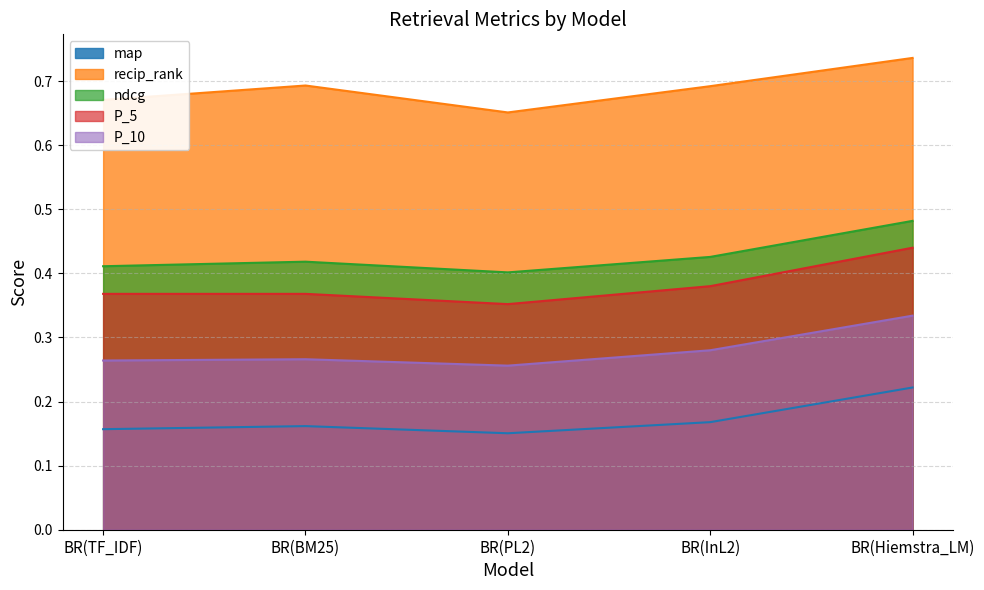

Where is the first local maximum for ndcg?

BR(BM25)